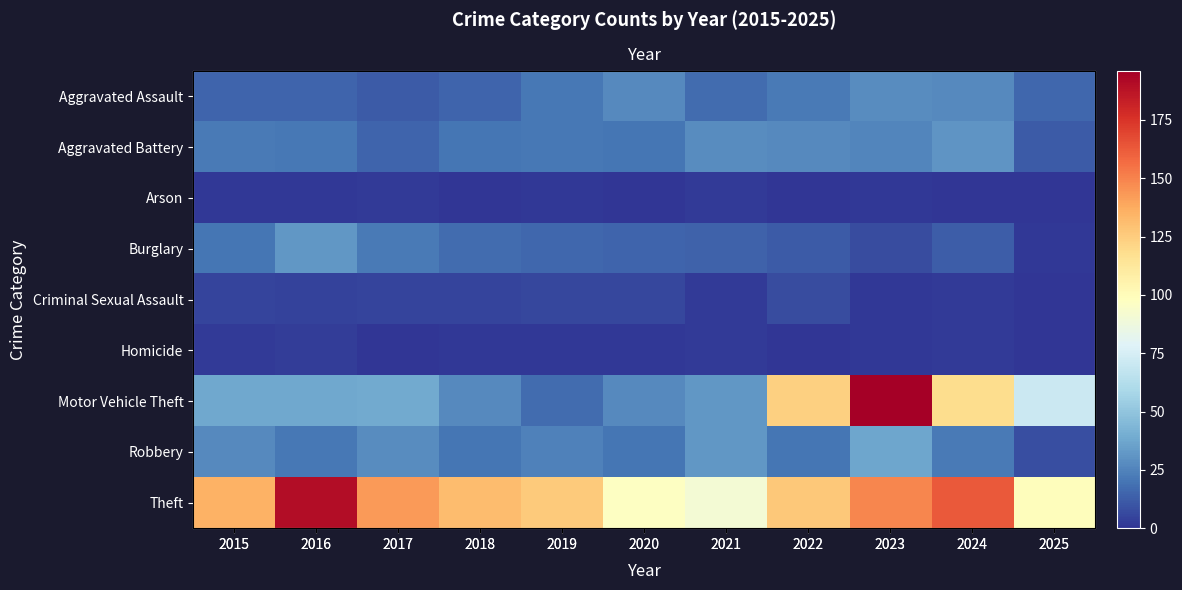

List the series in order of their peak value, lowest first.

Arson, Homicide, Criminal Sexual Assault, Aggravated Assault, Aggravated Battery, Burglary, Robbery, Theft, Motor Vehicle Theft